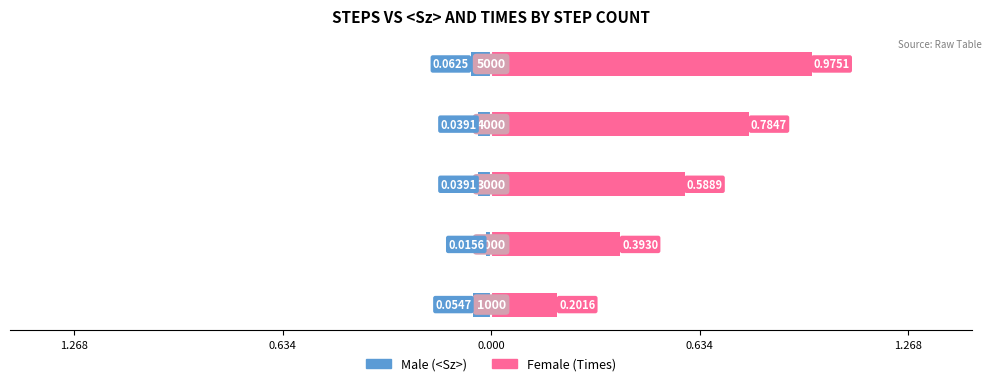

What is the label of the 4th bar from the left?

0.634